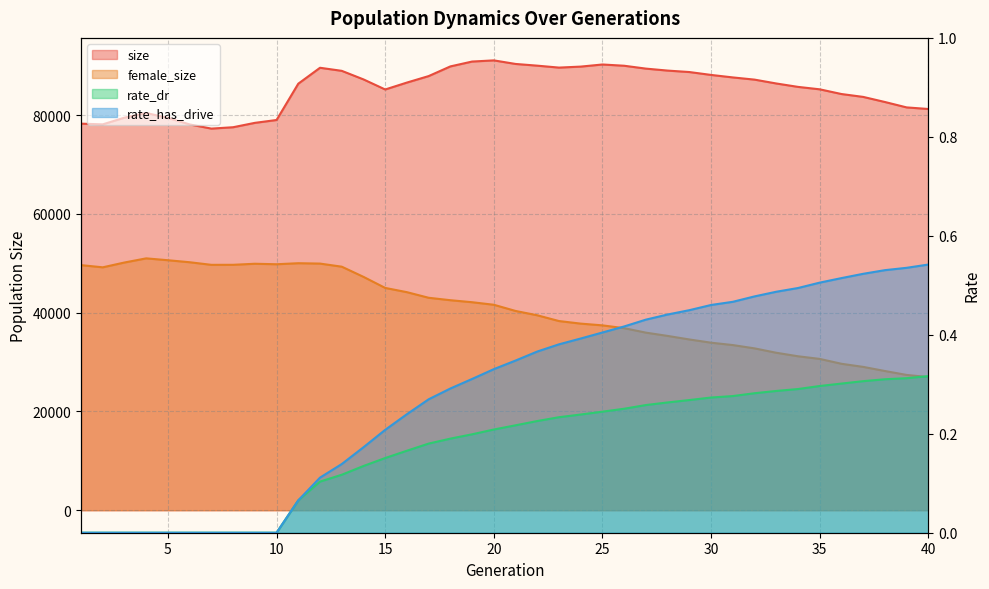

How many lines are shown in the chart?

4